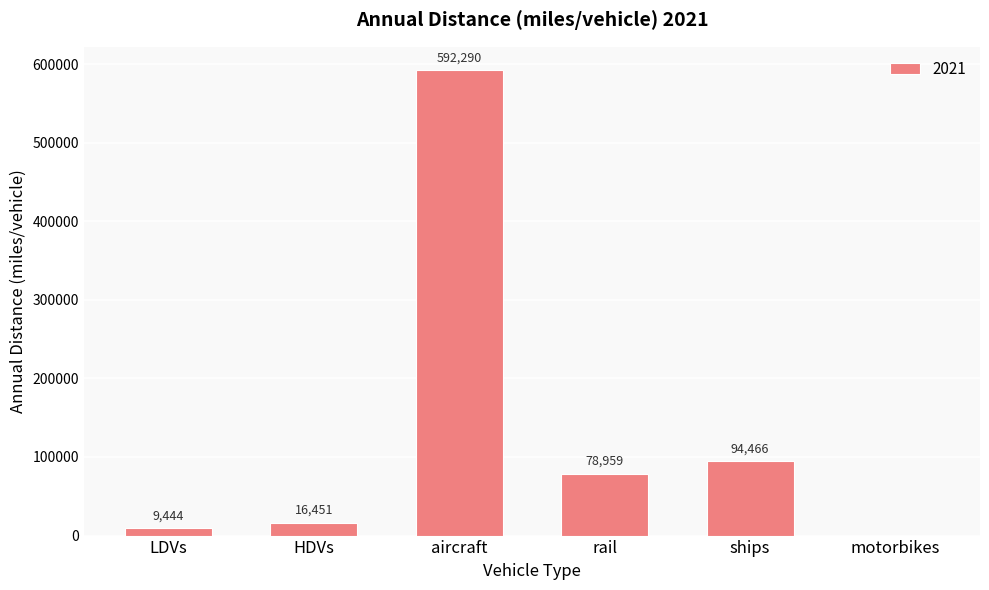

At which category does the chart reach its peak across all series?

aircraft